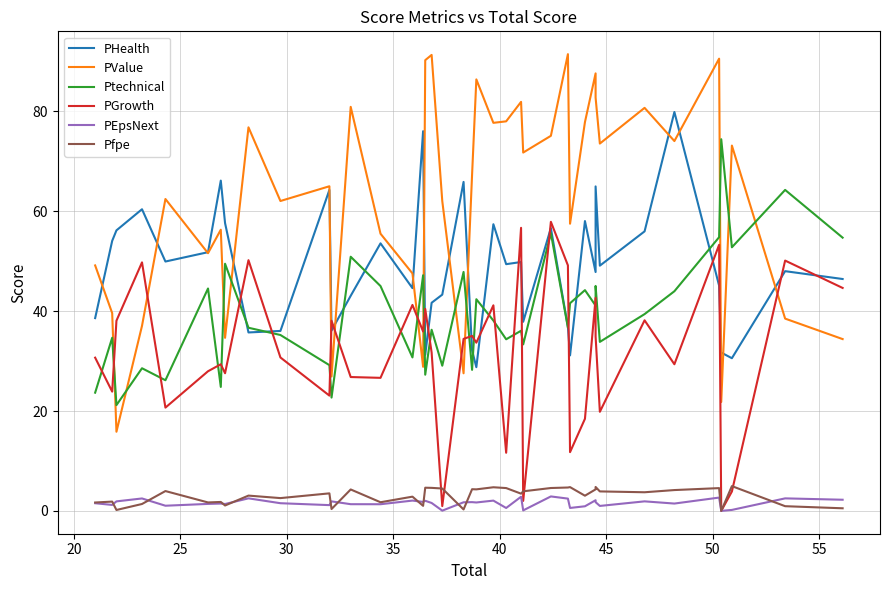

What is the total value across all series at 35?

164.2